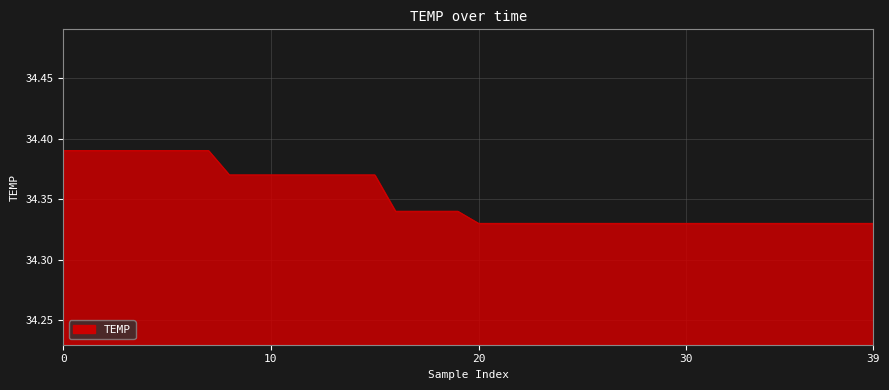

What is the value of the 4th point from the left?

34.4